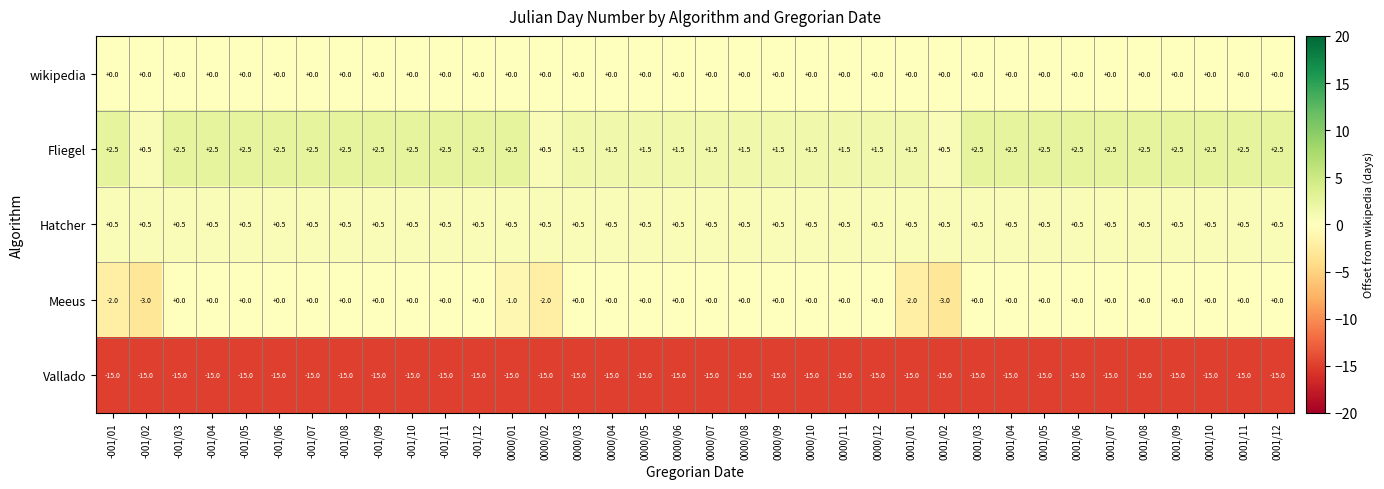

Which series has the largest total across all categories?

Fliegel